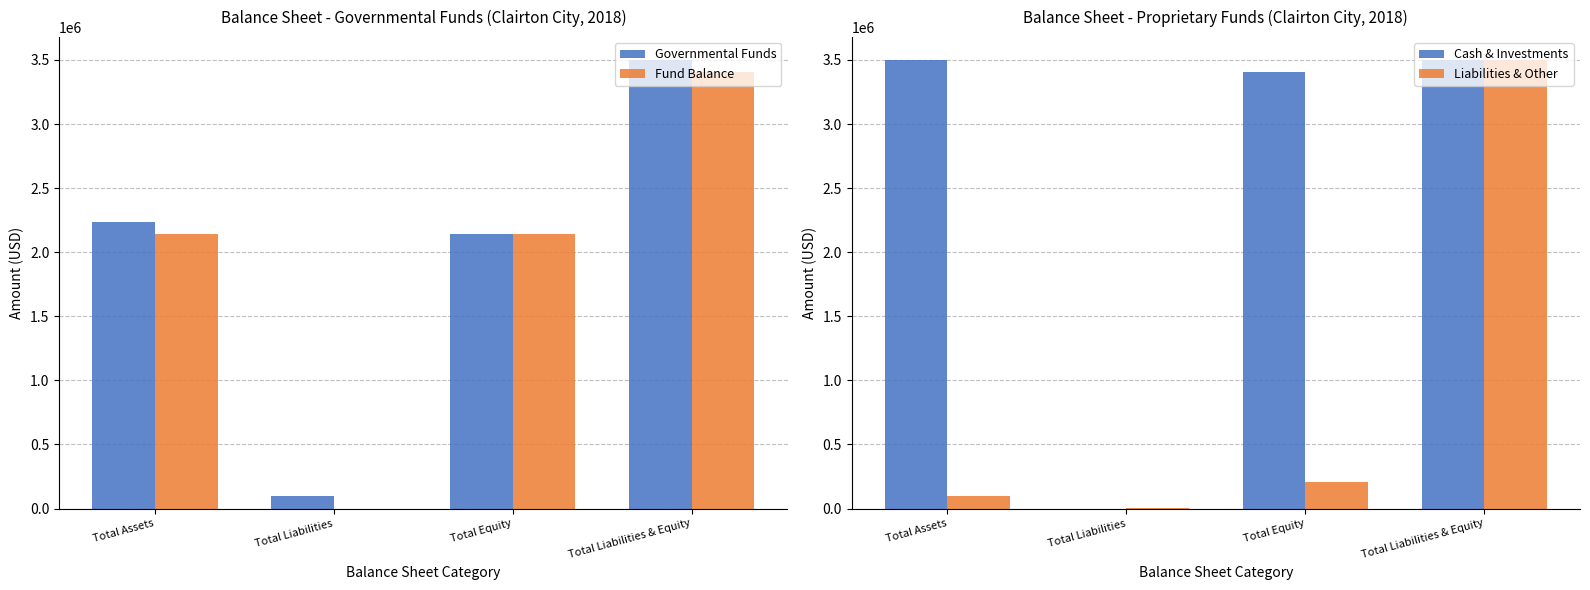

What is the minimum value for Liabilities & Other?

1535